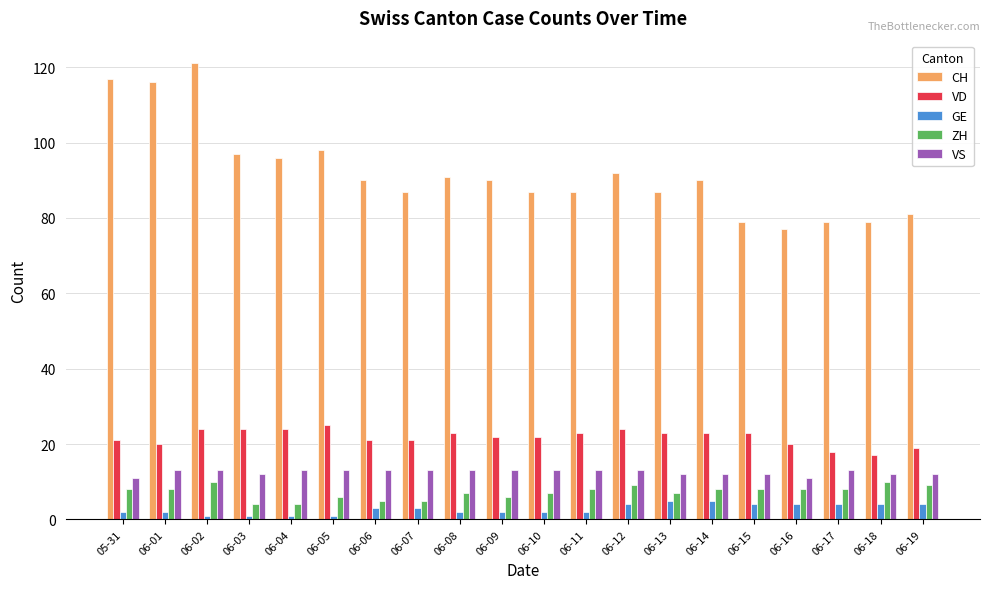

Is the value of GE at 06-17 greater than the value of VD at 06-15?

No